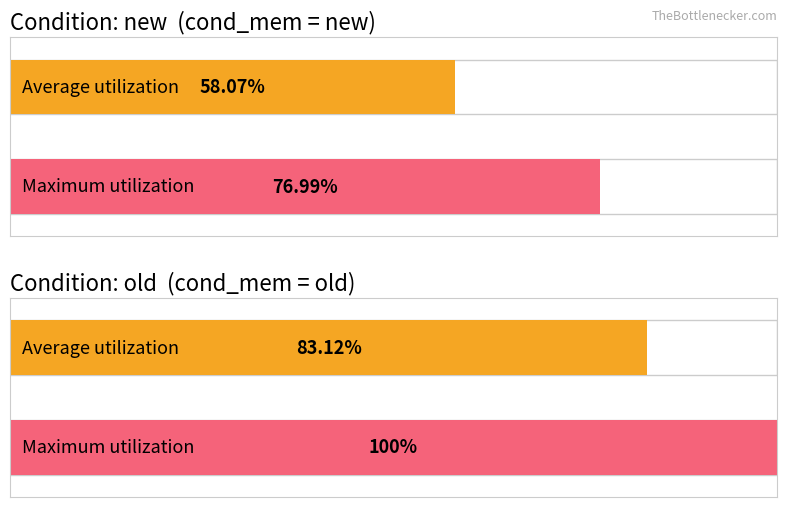

Does the chart contain stacked bars?

No